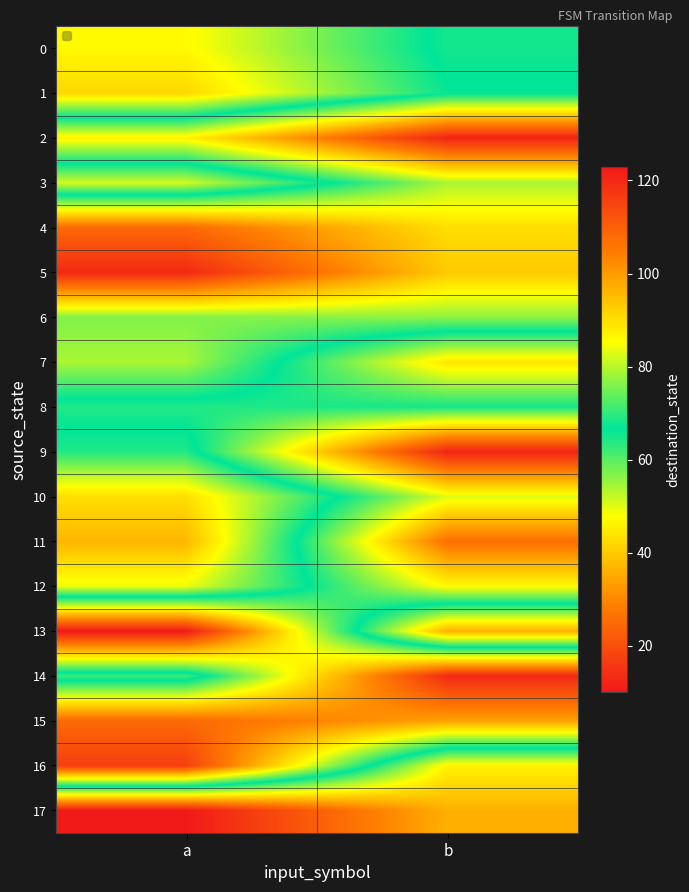

Which series changed the most between a and b?

13